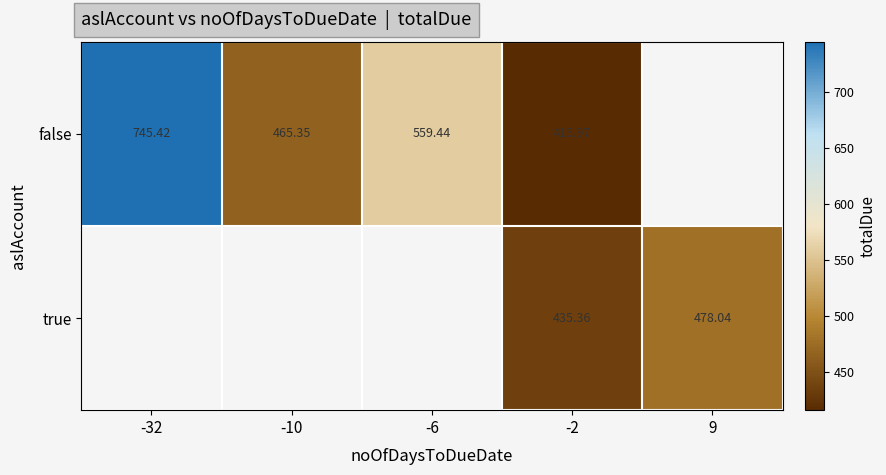

Rank the series at -2 from highest to lowest value.

true, false